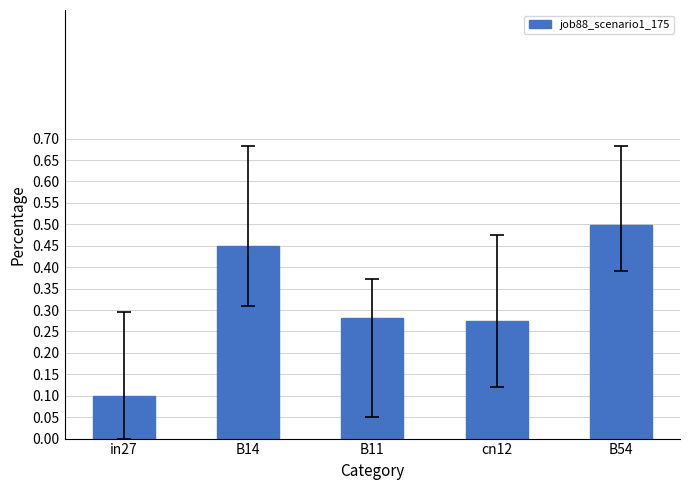

How many bars are there in total?

5